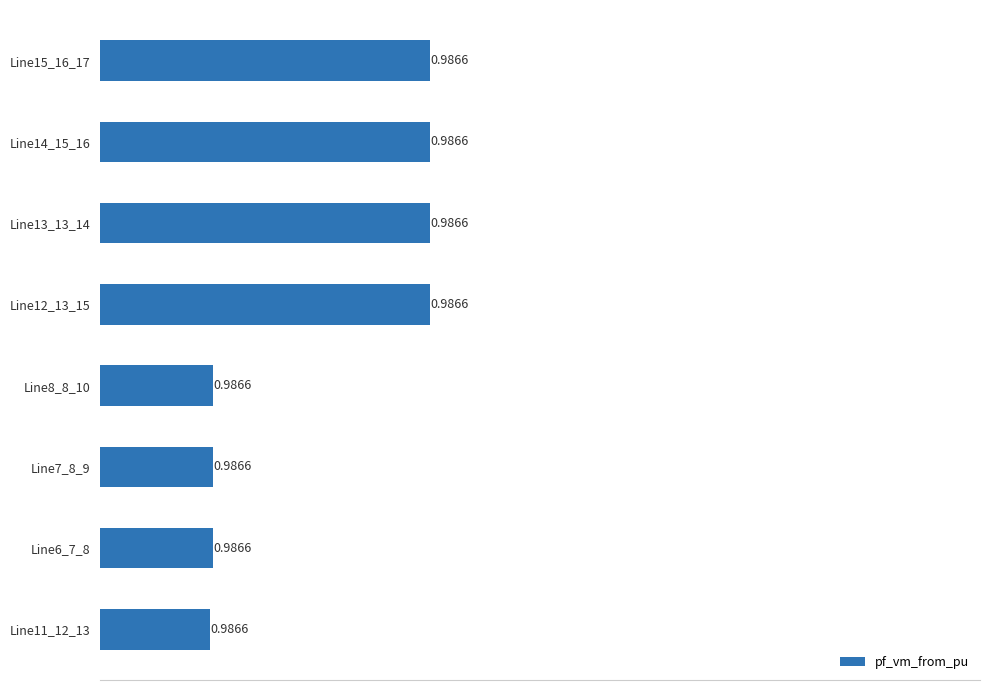

What is the sum of the values at Line12_13_15 and Line11_12_13?

2.0